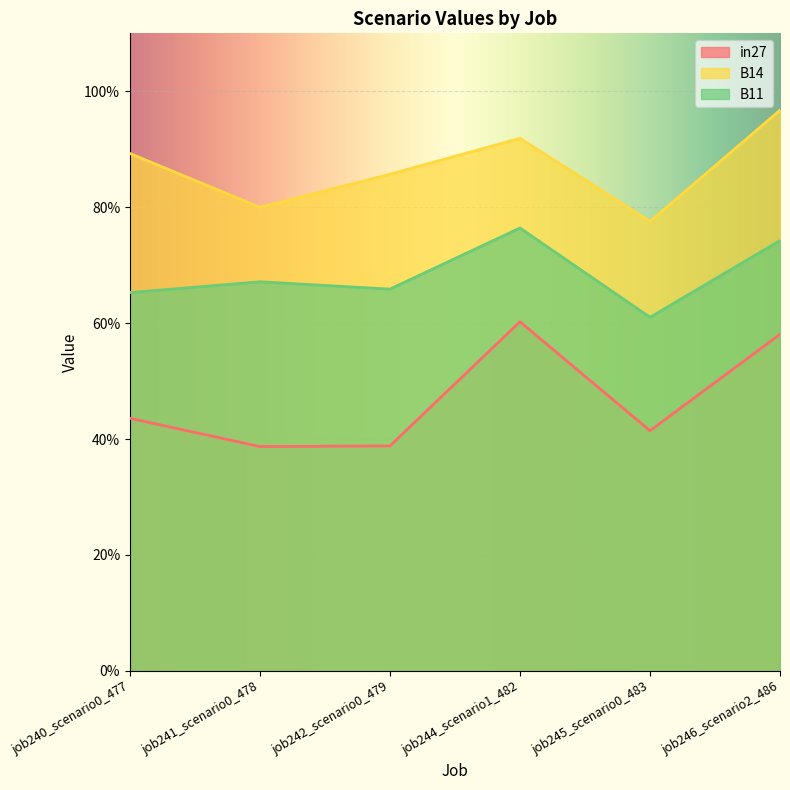

Where is B11 nearest to the value 0?

job245_scenario0_483